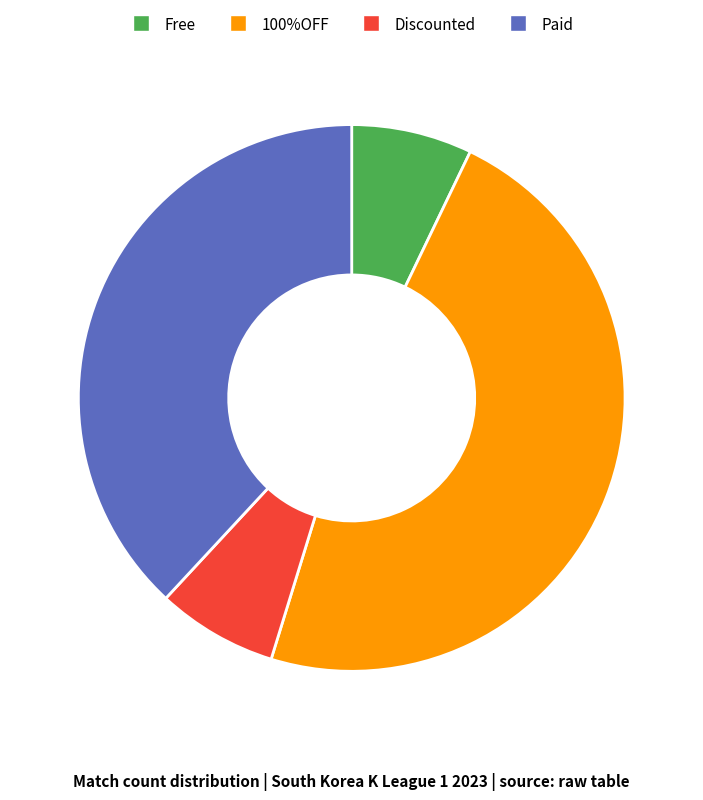

The Free slice represents 7% of the pie. True or false?

True